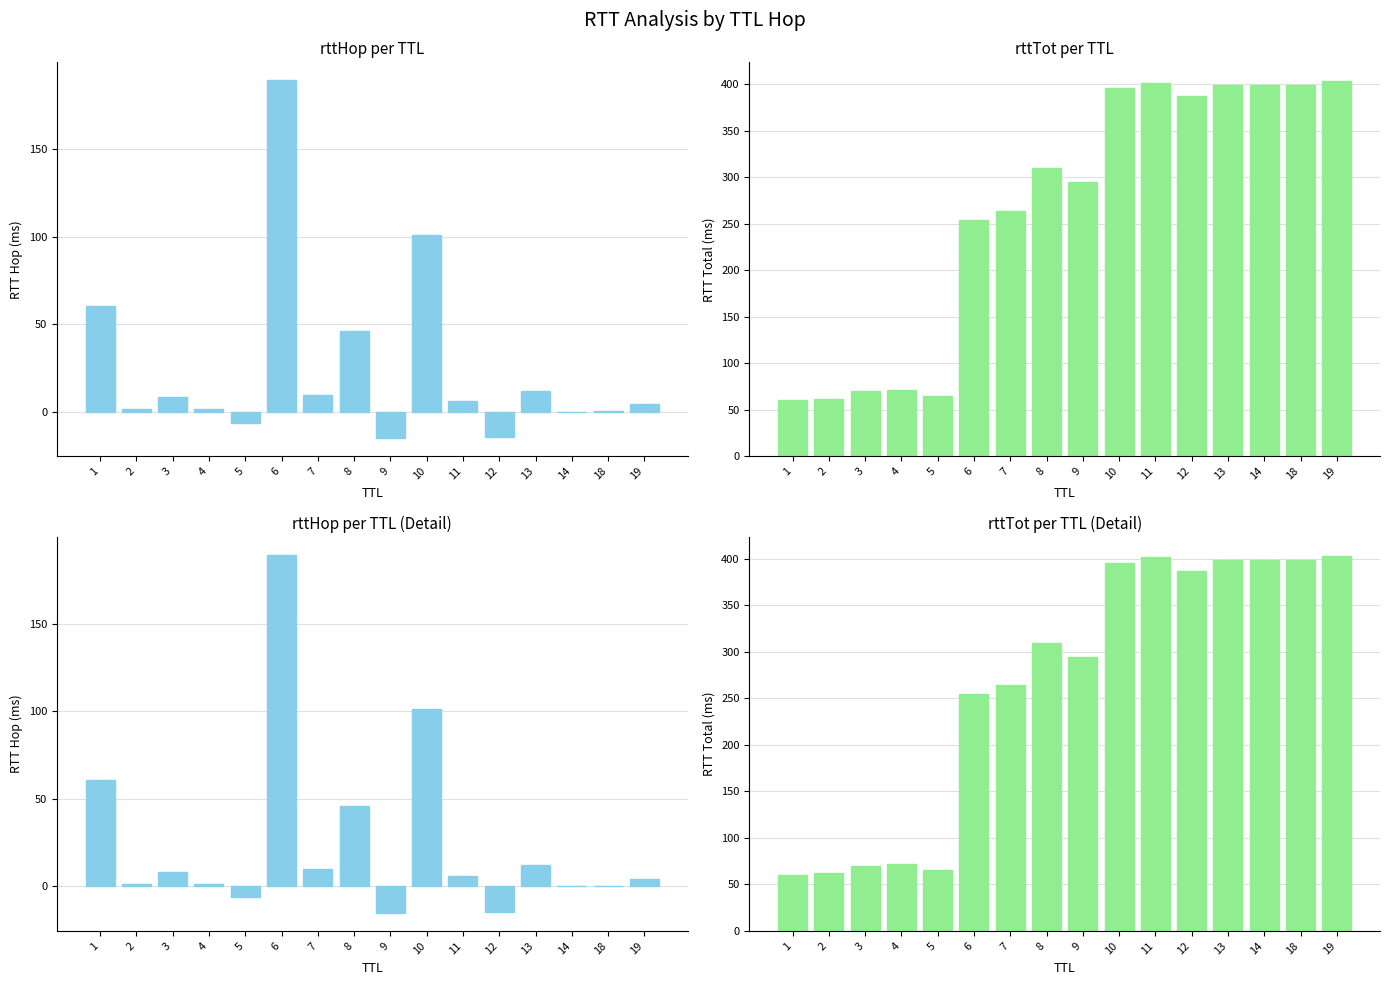

List the labels in order of rttTot value, smallest first.

1, 2, 5, 3, 4, 6, 7, 9, 8, 12, 10, 14, 13, 18, 11, 19